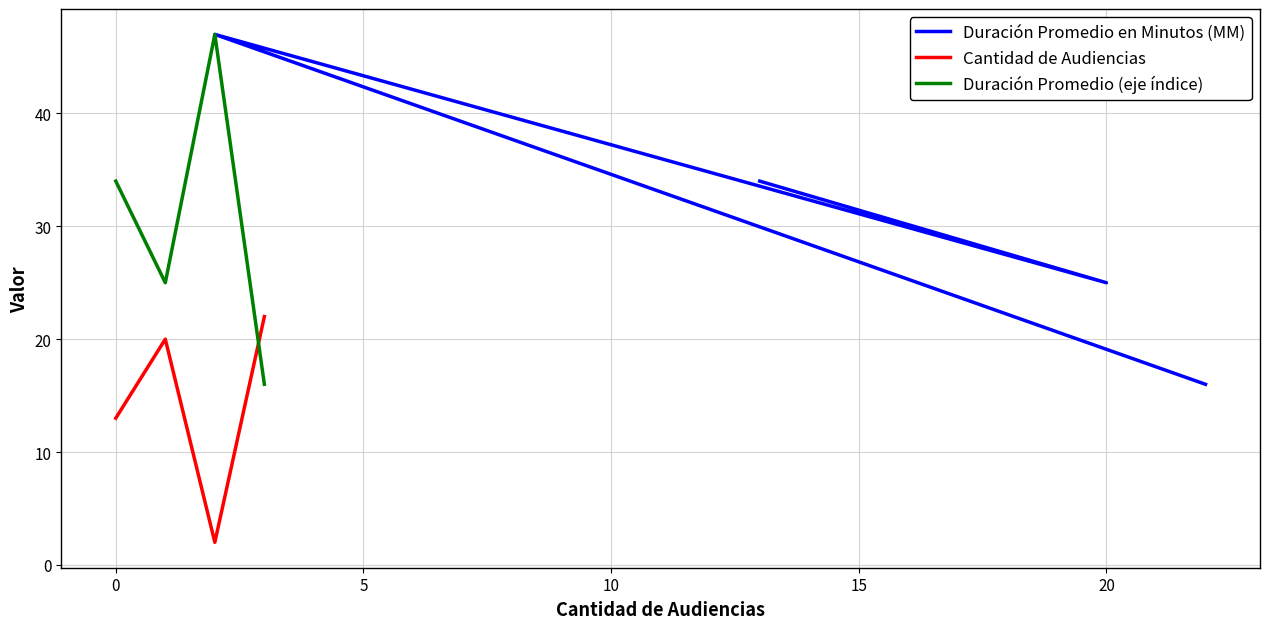

True or false: Cantidad de Audiencias and Duración Promedio (eje índice) cross at least once.

True